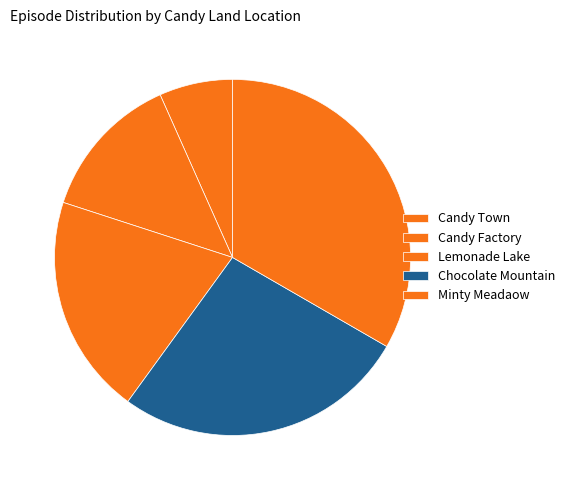

The Chocolate Mountain slice represents 33% of the pie. True or false?

False